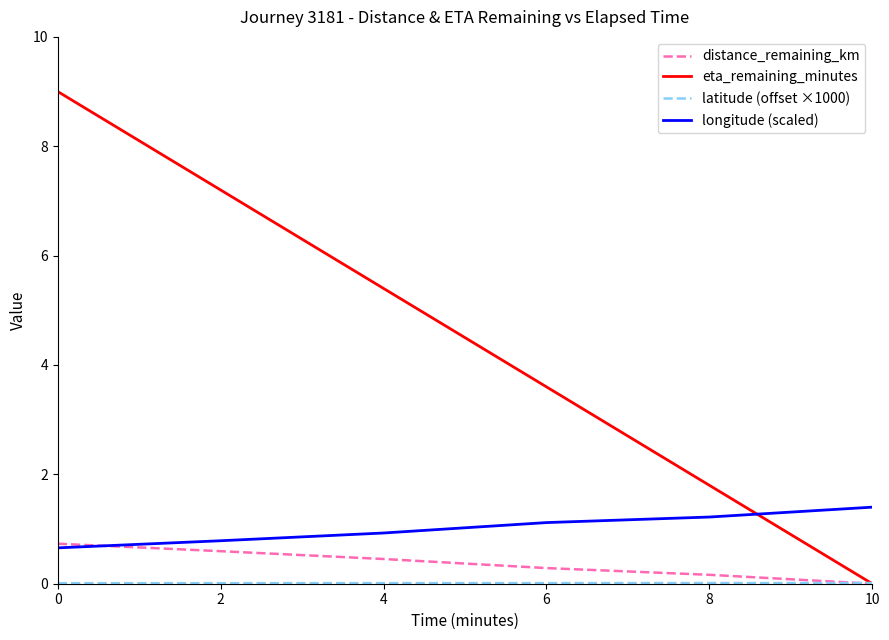

The value of eta_remaining_minutes at 6 is 3.6. True or false?

True